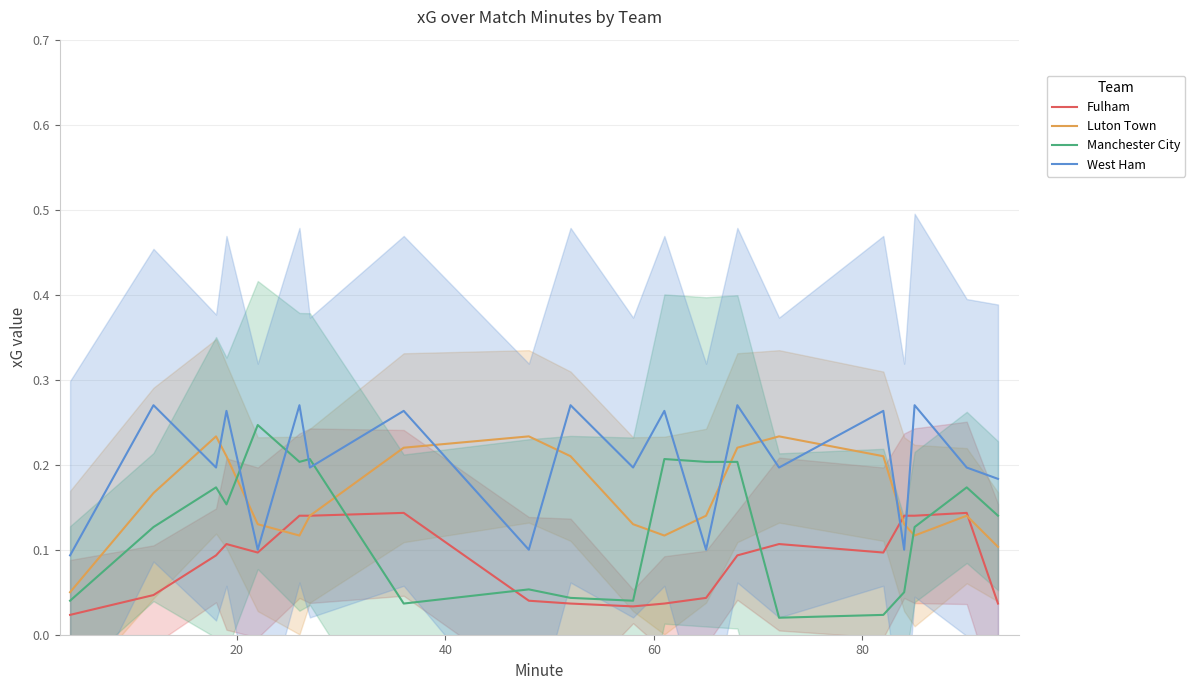

How many intersections are there between Luton Town and West Ham?

12